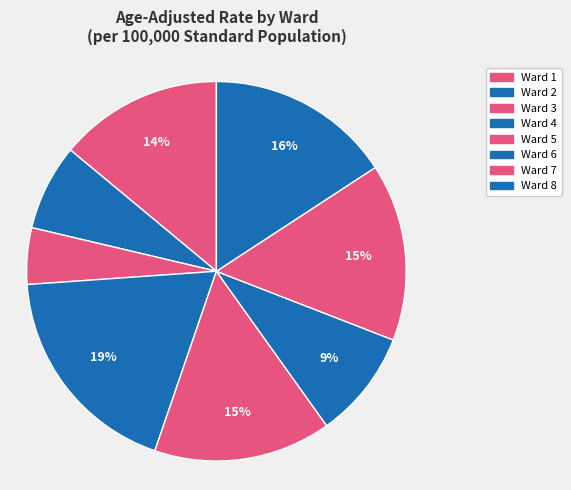

Which slice is the smallest?

Ward 3